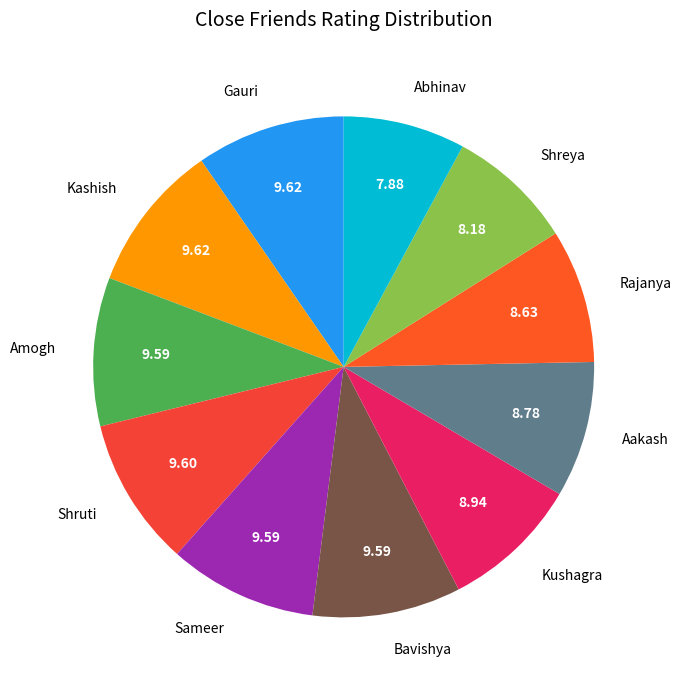

How many slices are in this pie chart?

11